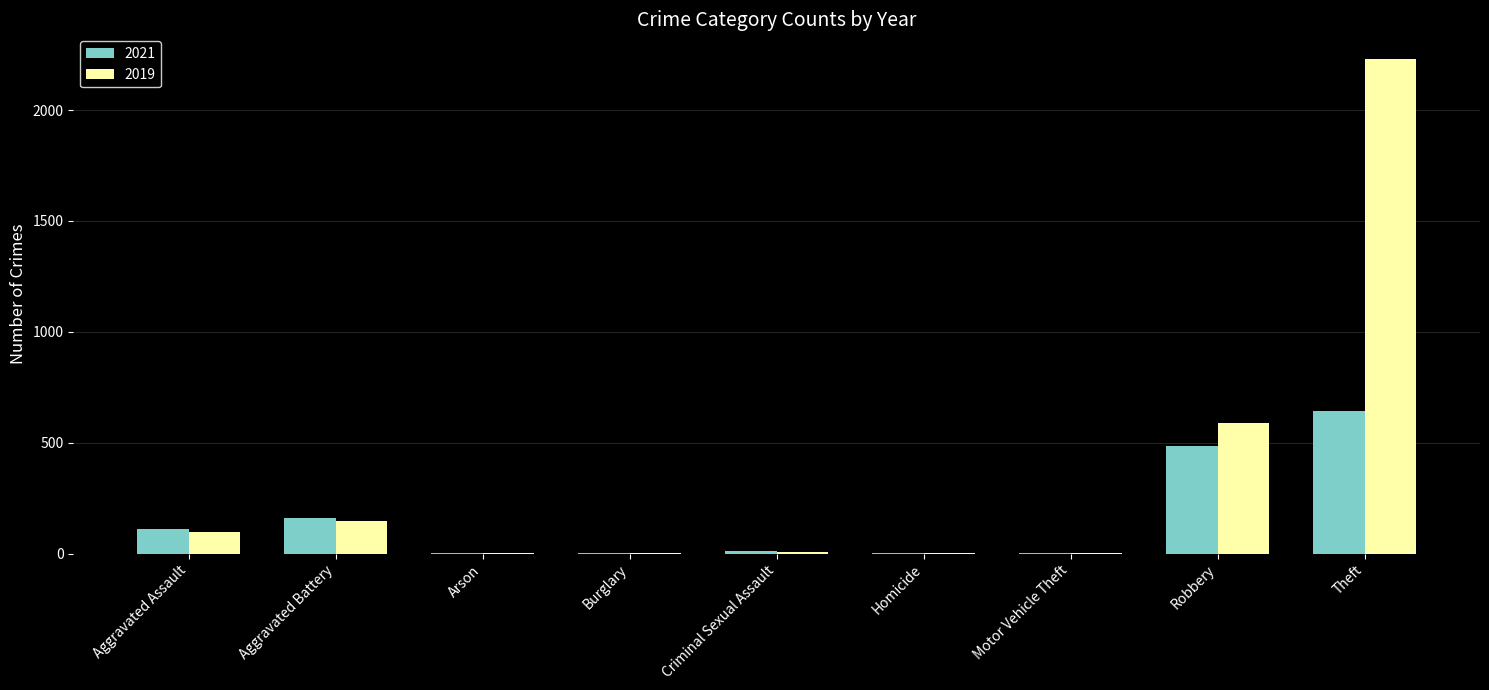

What is the sum of the 2021 values at Theft and Aggravated Battery?

805